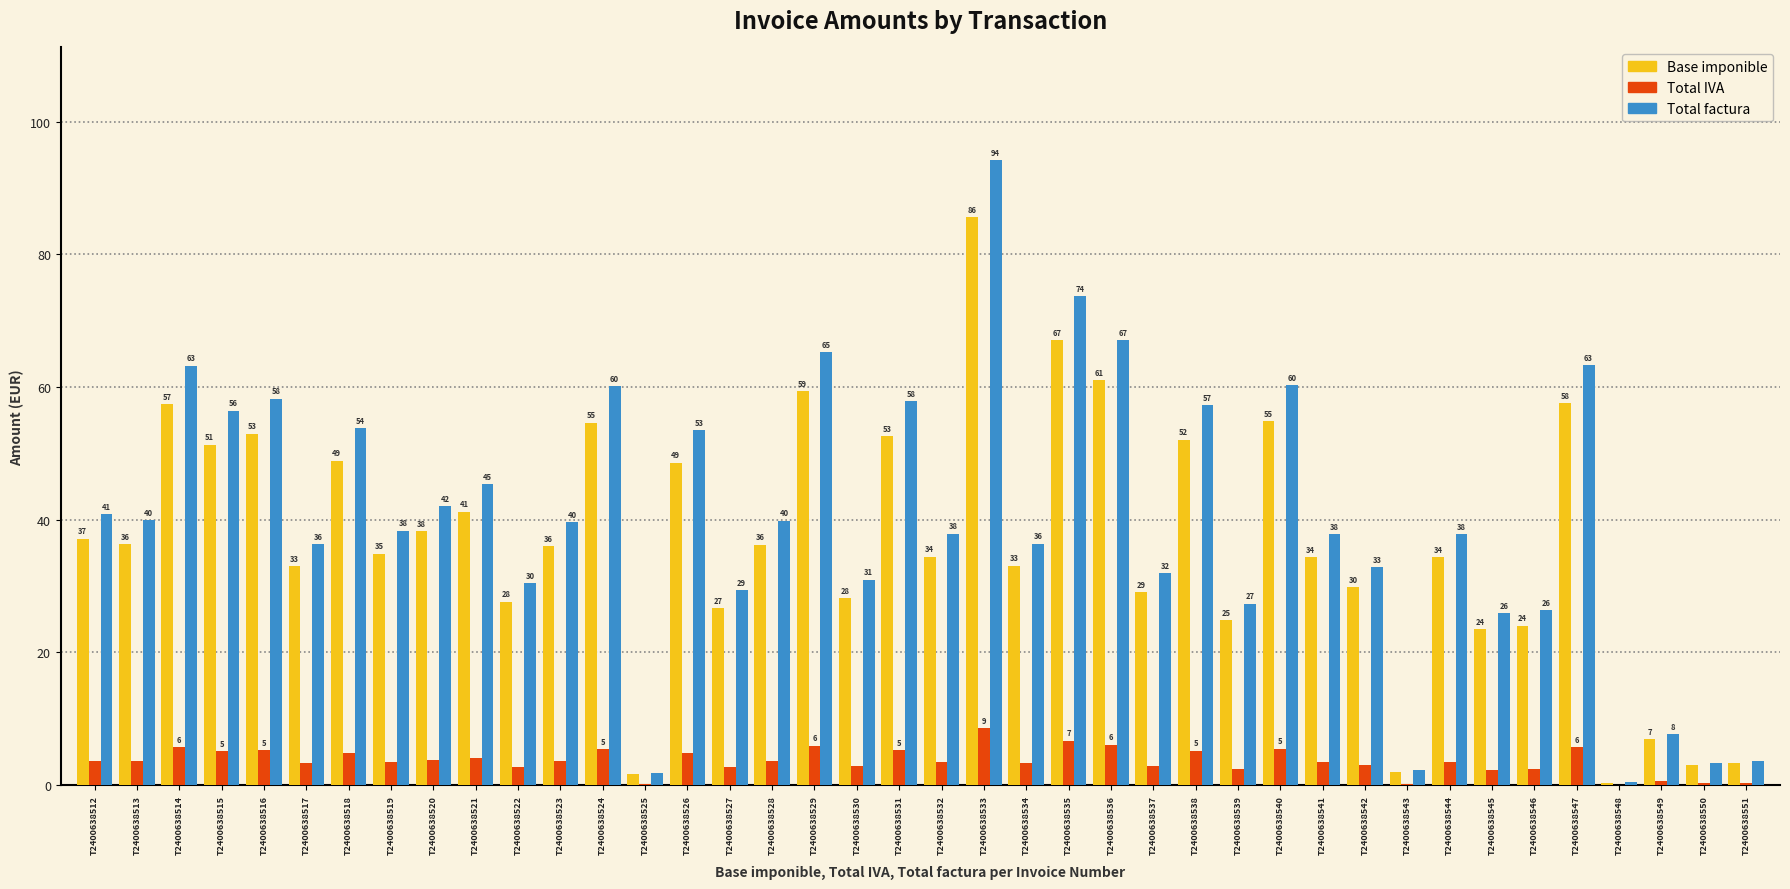

Which series has the largest total across all categories?

Total factura